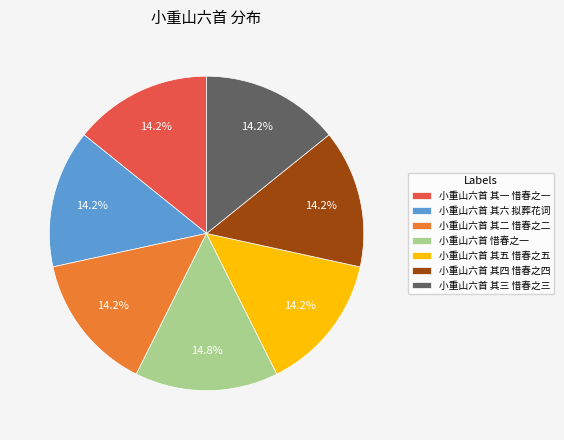

Approximately how many times larger is the value at 小重山六首 其六 拟葬花词 compared to 小重山六首 其一 惜春之一?

1.0